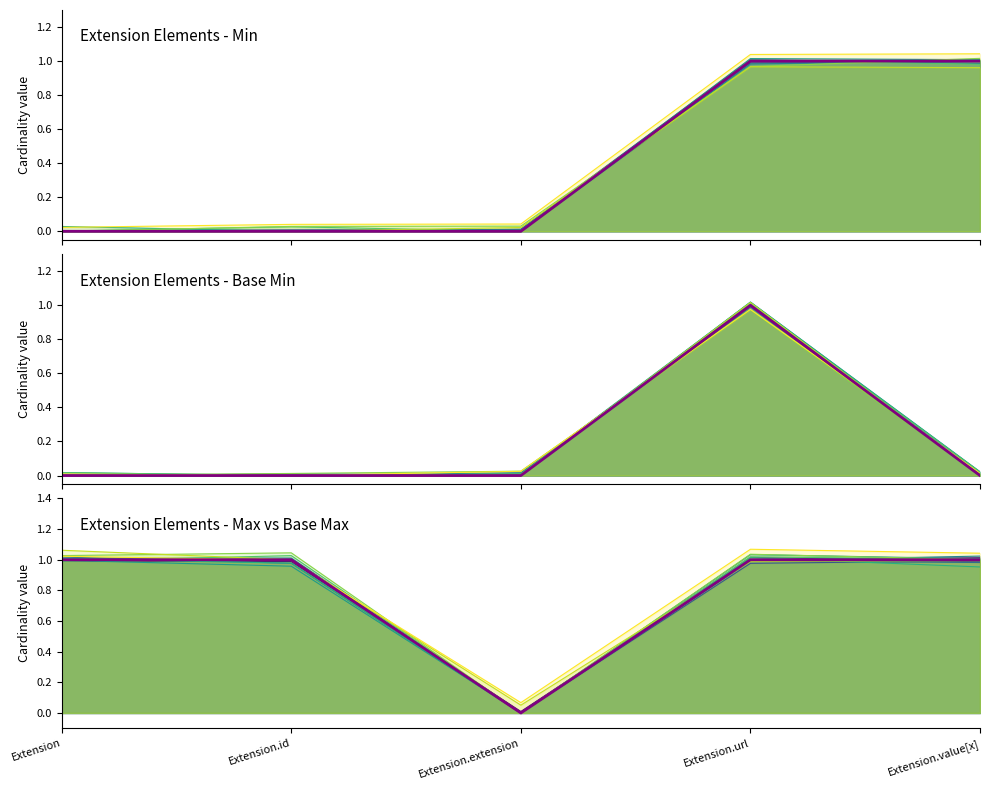

What is the maximum value shown in the chart?

1.0